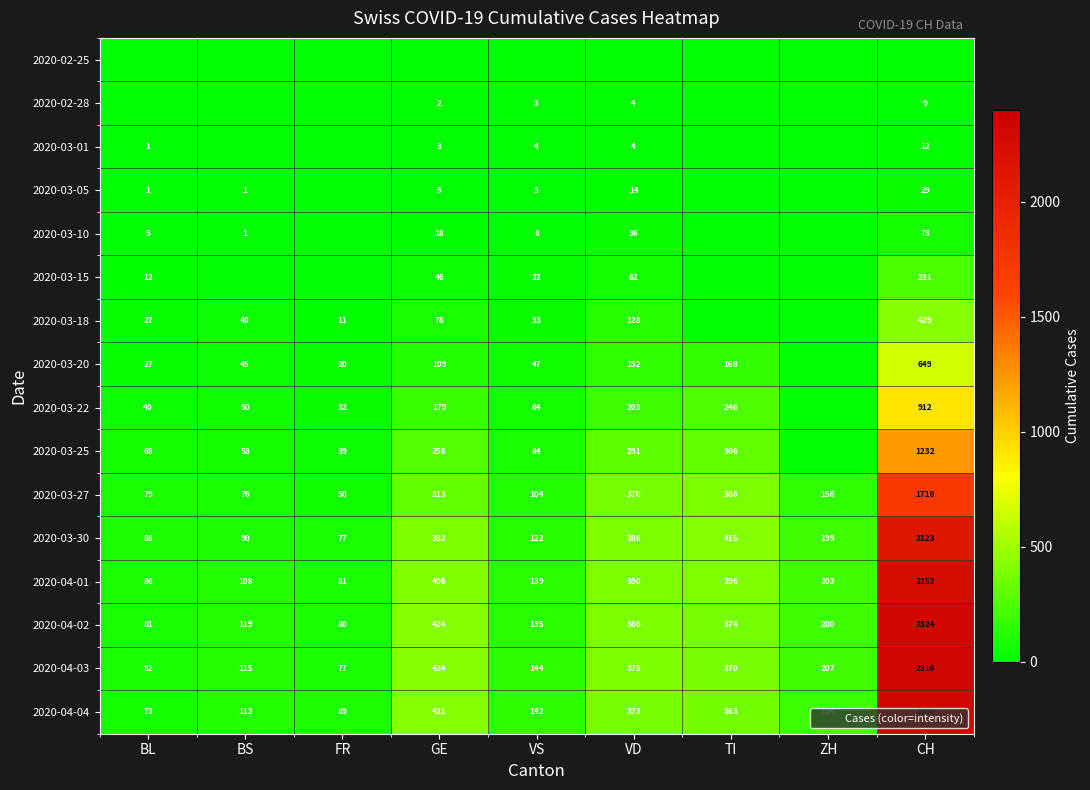

Count the number of data series in this chart.

16